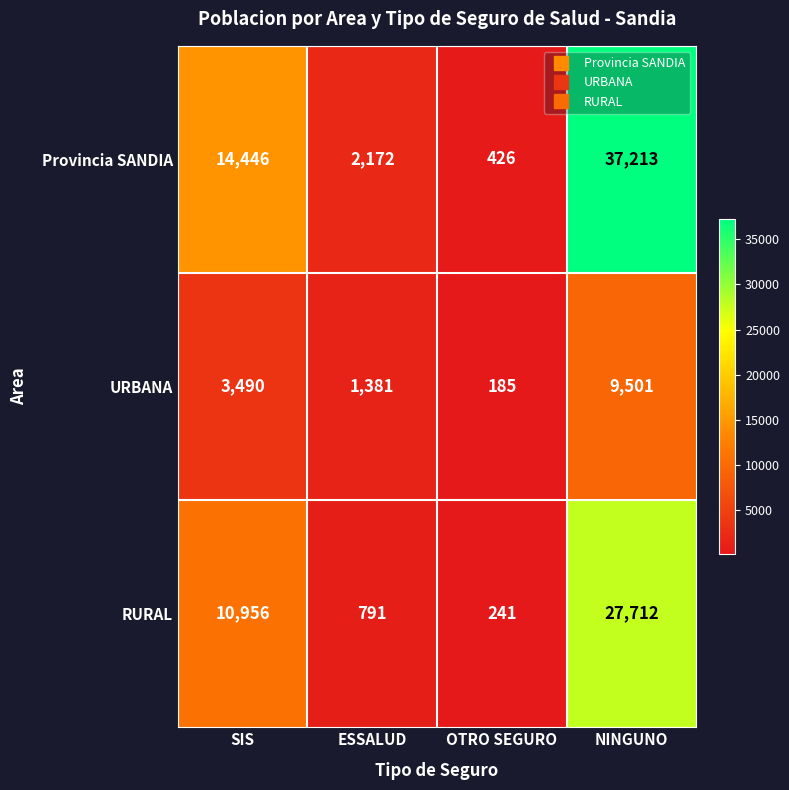

Is it true that Provincia SANDIA equals 426 at OTRO SEGURO?

True